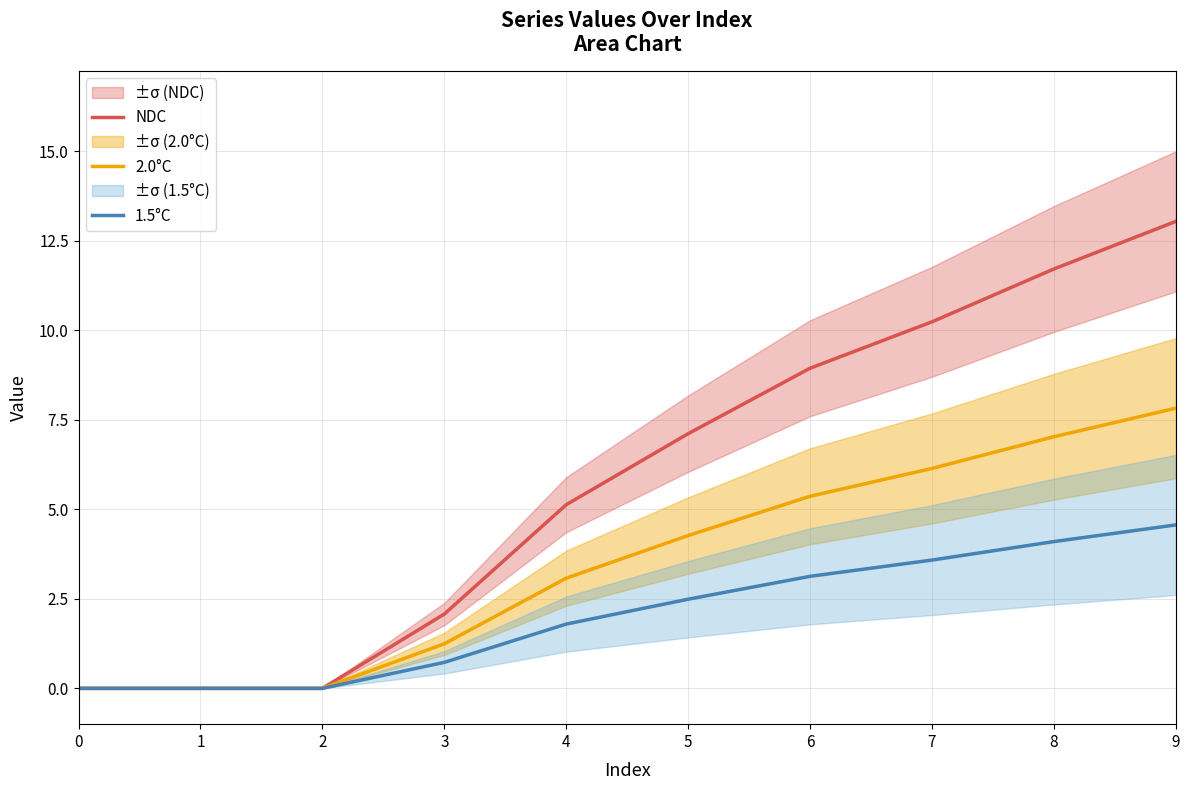

At how many categories does at least one series exceed 1?

7